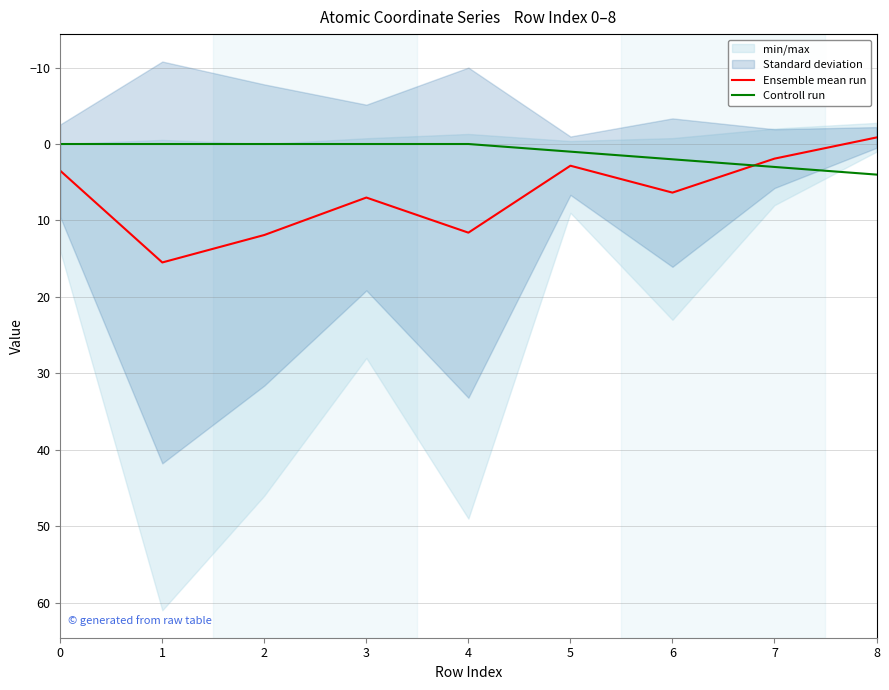

What is the sum of the Ensemble mean run values at 2 and 5?

14.7